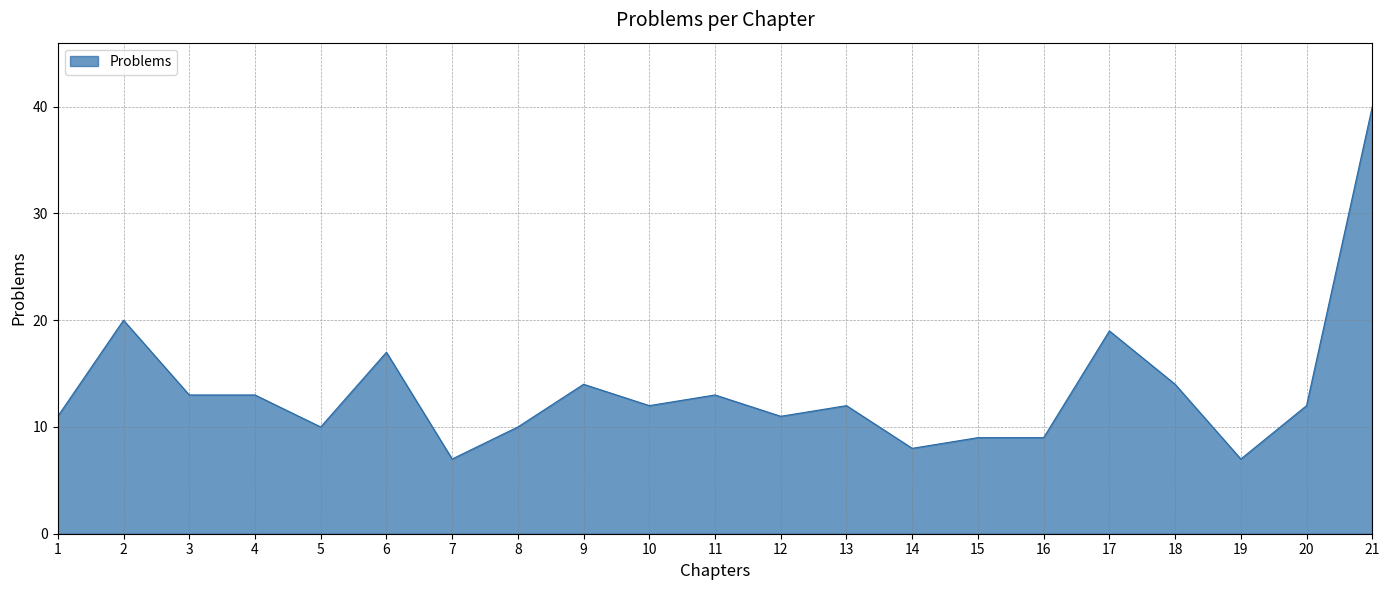

Where is the data nearest to the value 23?

2